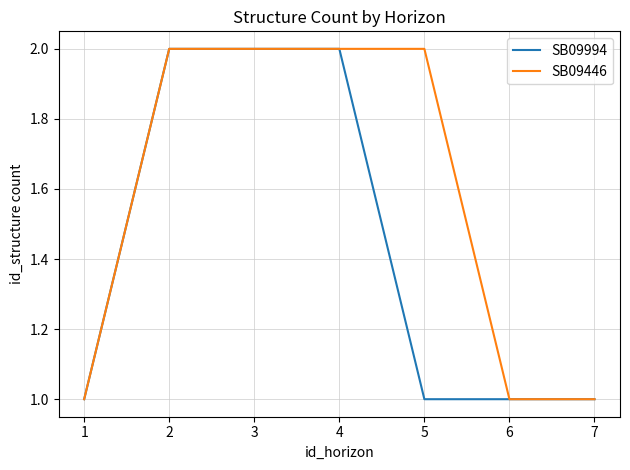

Is it true that SB09994 equals 3 at 3?

False